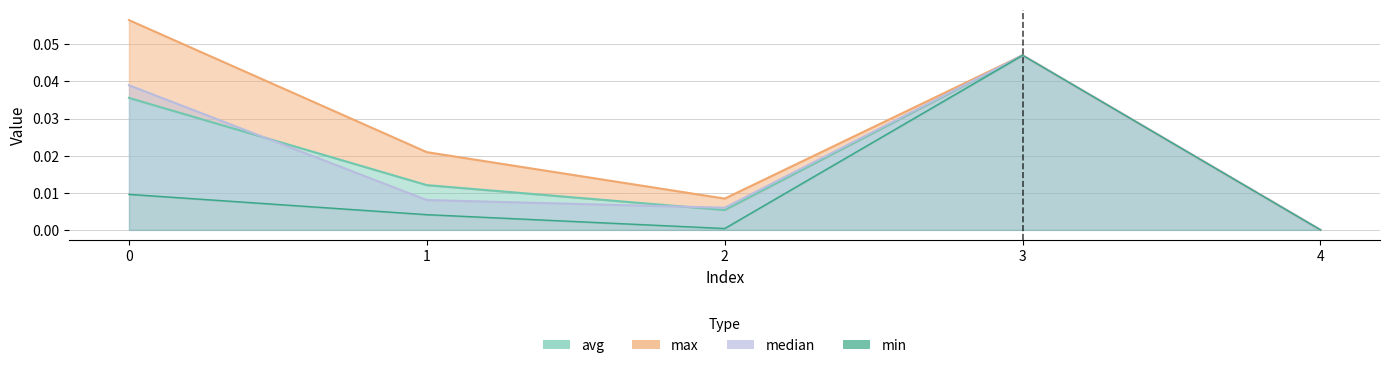

The min series shows 0.0 at 2. True or false?

True